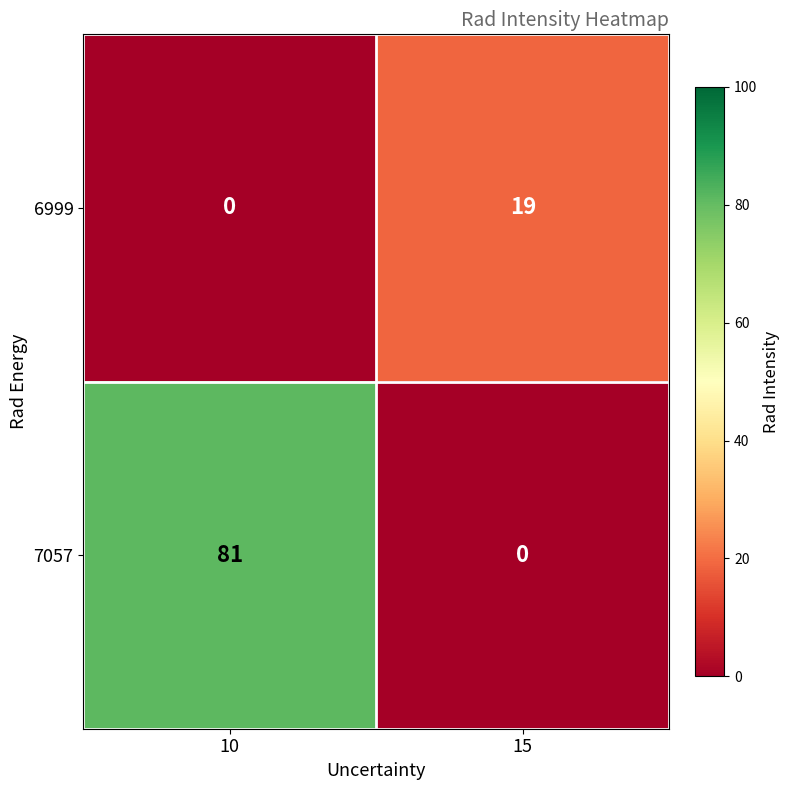

What is the sum of the 7057 values at 15 and 10?

81